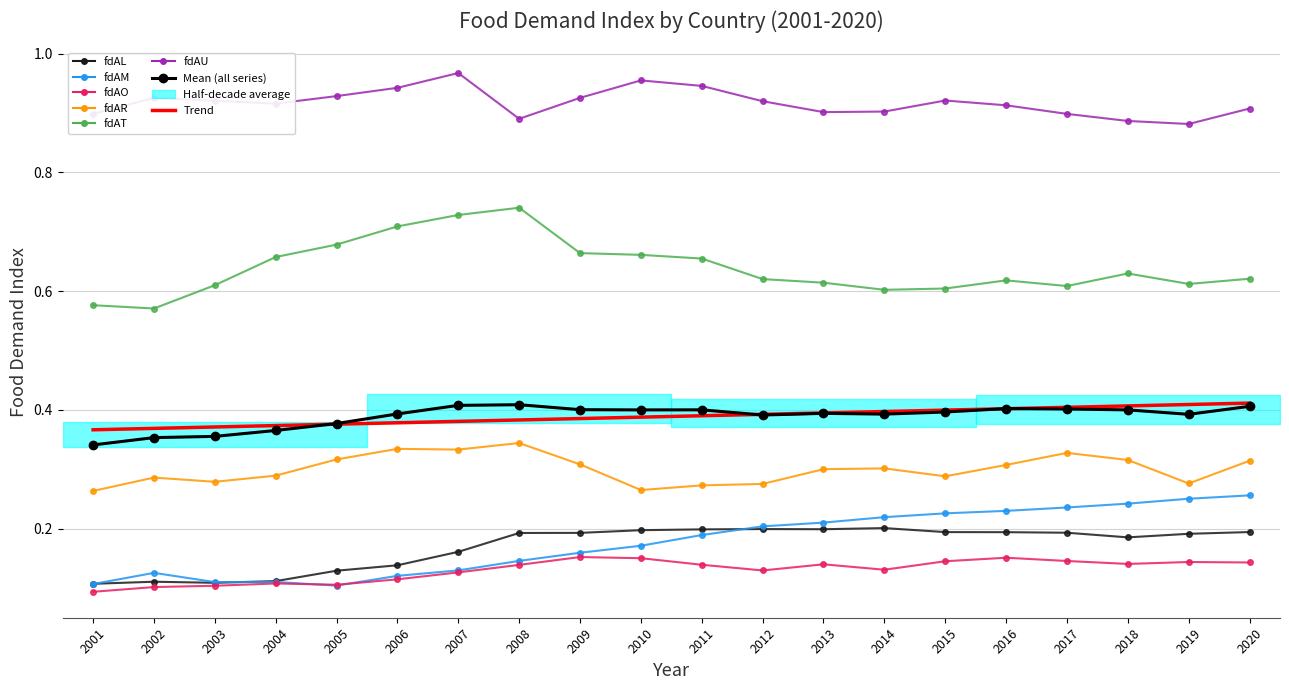

At 2004, list the series in order from largest to smallest.

fdAU, fdAT, fdAR, fdAL, fdAM, fdAO